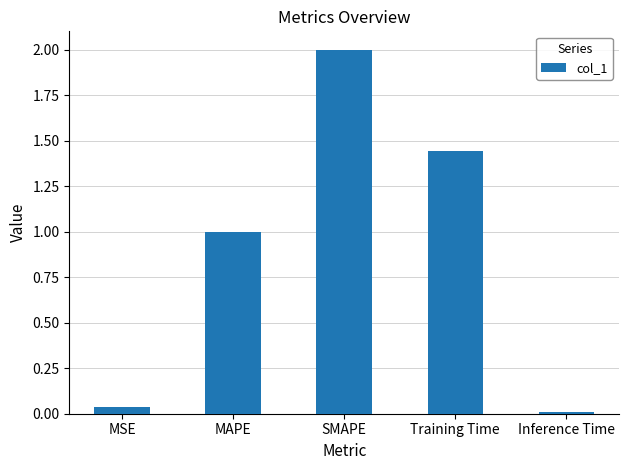

What is the difference between the maximum and minimum values?

2.0